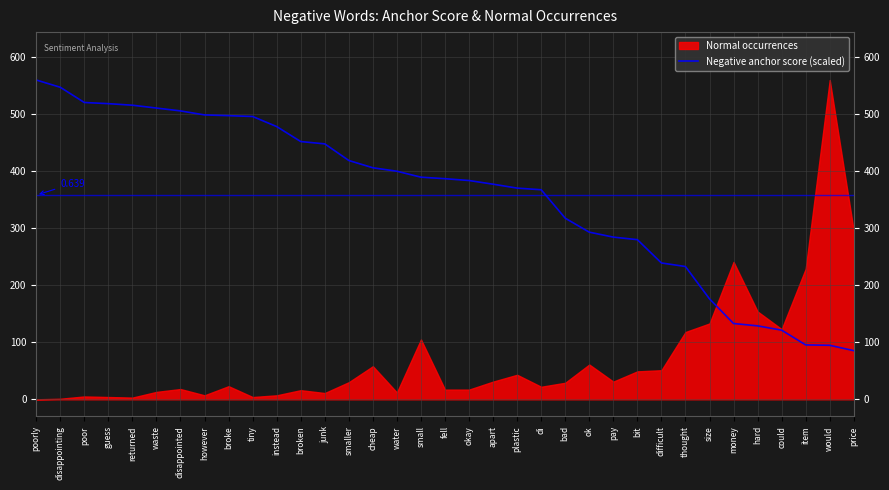

Reading left to right, what are all the values shown in this chart?

poorly=560.0	disappointing=547.3	poor=520.6	guess=518.5	returned=515.8	waste=510.8	disappointed=505.8	however=498.8	broke=497.5	tiny=496.0	instead=478.3	broken=452.0	junk=448.0	smaller=418.8	cheap=406.1	water=400.0	small=389.6	fell=386.9	okay=383.7	apart=377.3	plastic=370.4	di=367.5	bad=317.6	ok=293.1	pay=284.4	bit=280.0	difficult=239.1	thought=232.9	size=176.1	money=132.9	hard=128.8	could=121.3	item=95.4	would=94.7	price=85.3